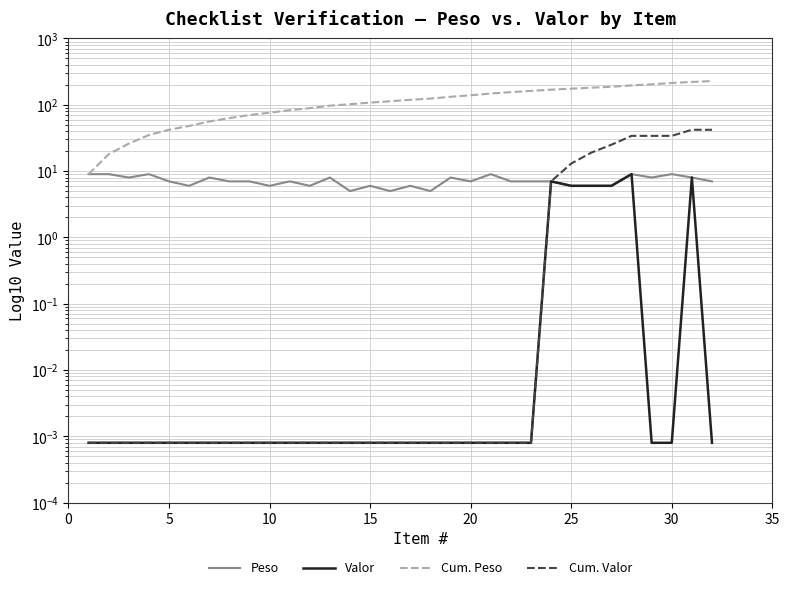

Does the chart display data point markers on the line(s)?

No